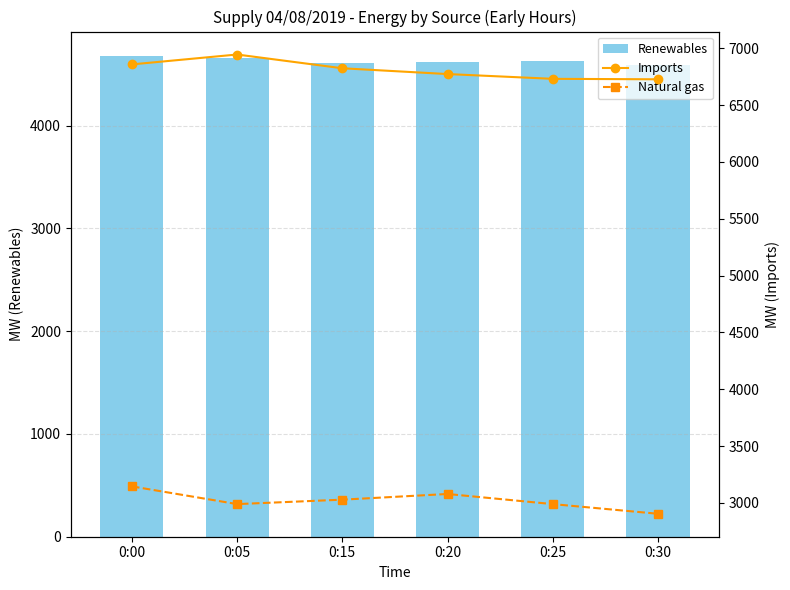

Where does the Renewables series first go above 4625?

0:00